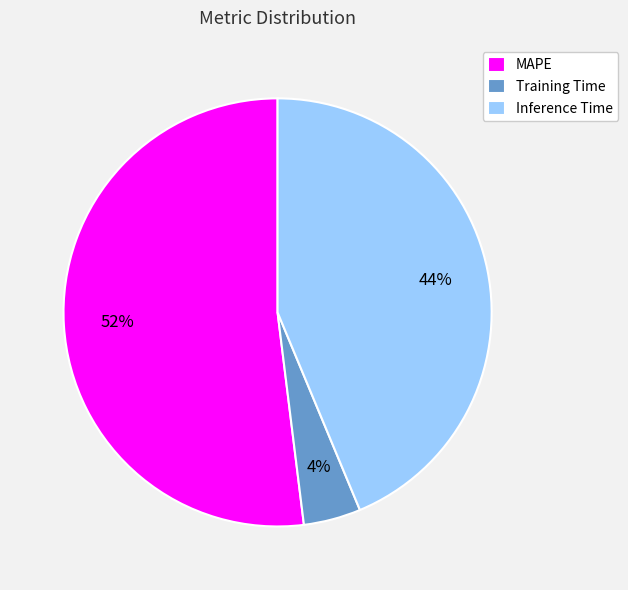

How many segments does this pie chart have?

3